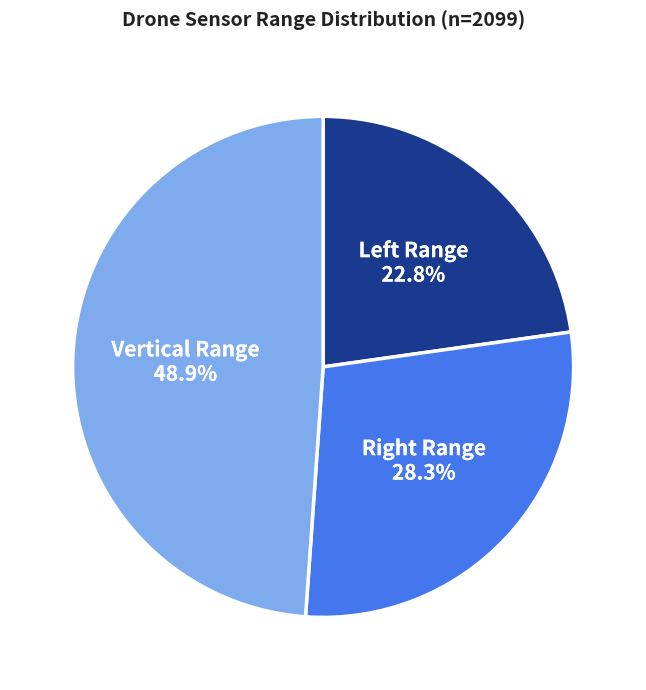

Which category has the smallest portion of the pie?

Left Range